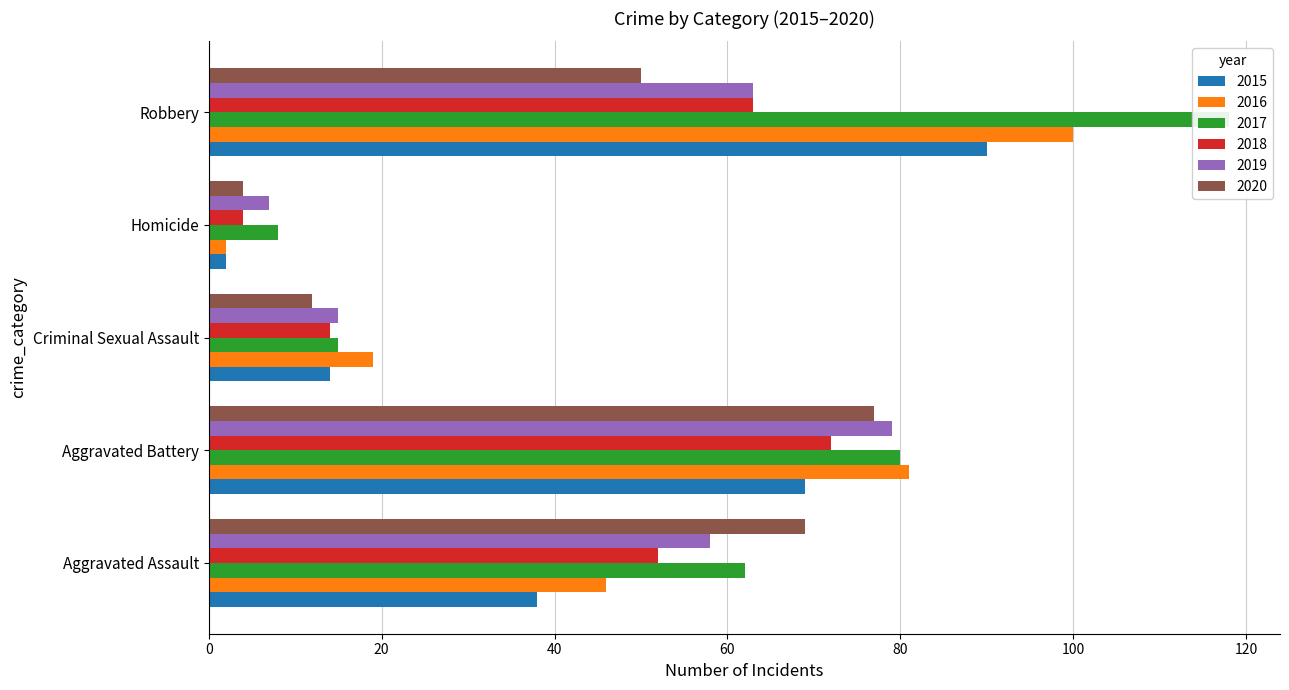

Count the number of categories in the chart.

5